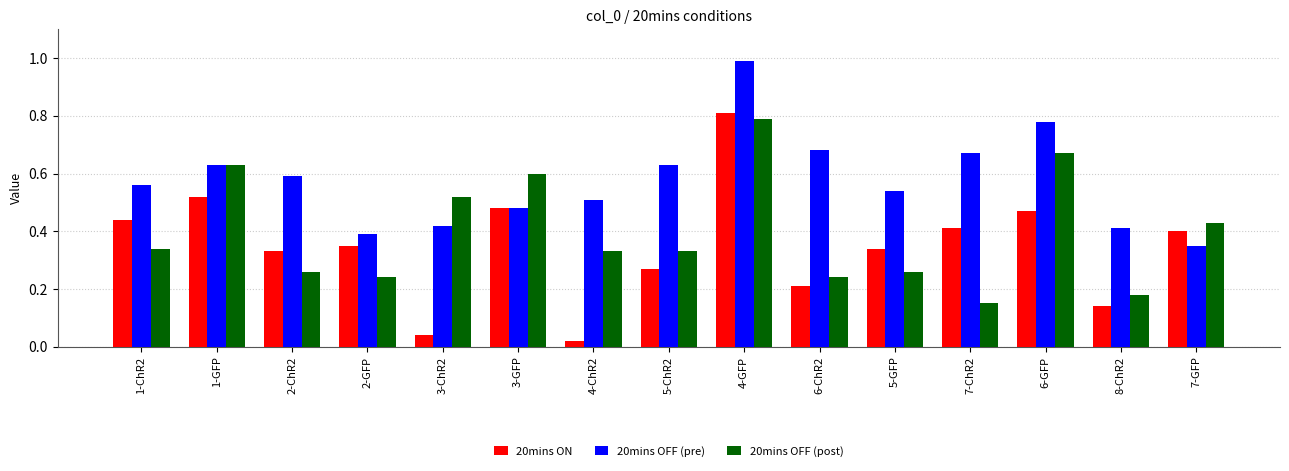

At which label is 20mins OFF (pre) closest to 0?

7-GFP